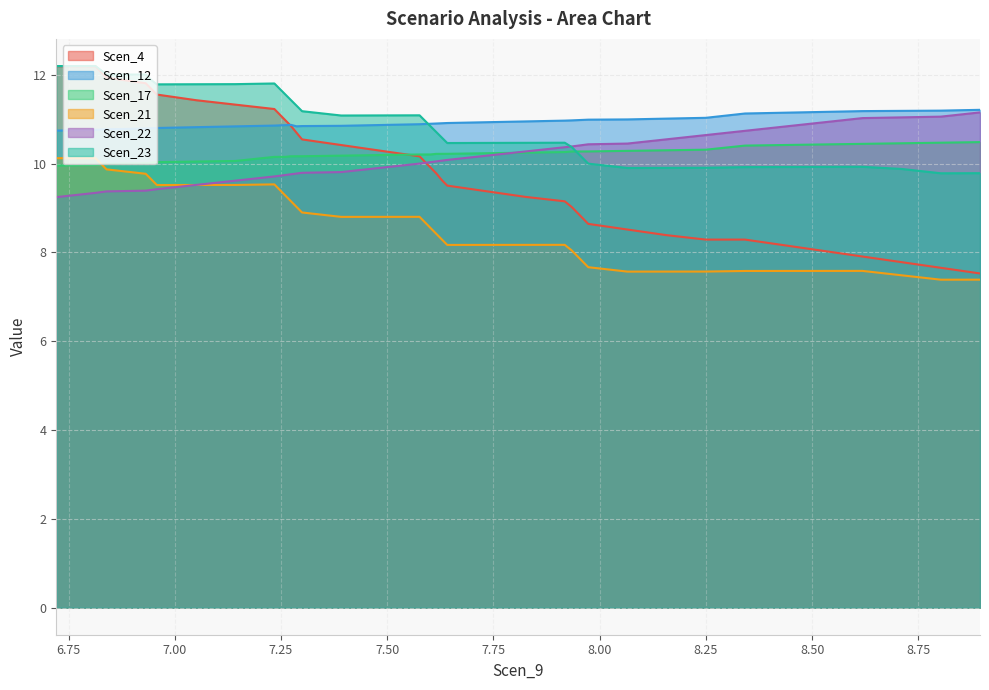

What is the lowest value of the Scen_12 series?

10.7